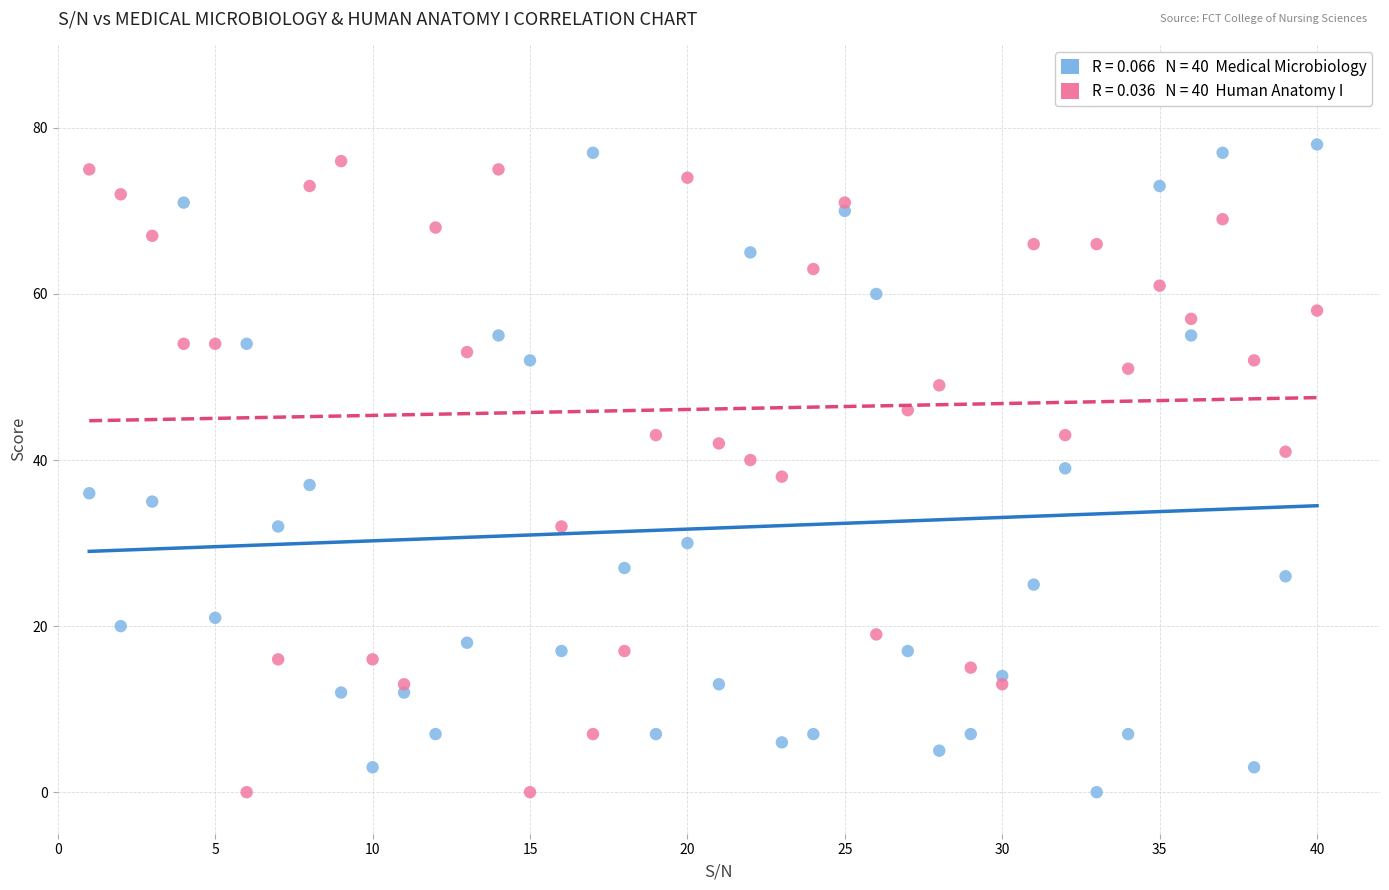

Across all data points, what is the range of Y values (max minus min)?

78